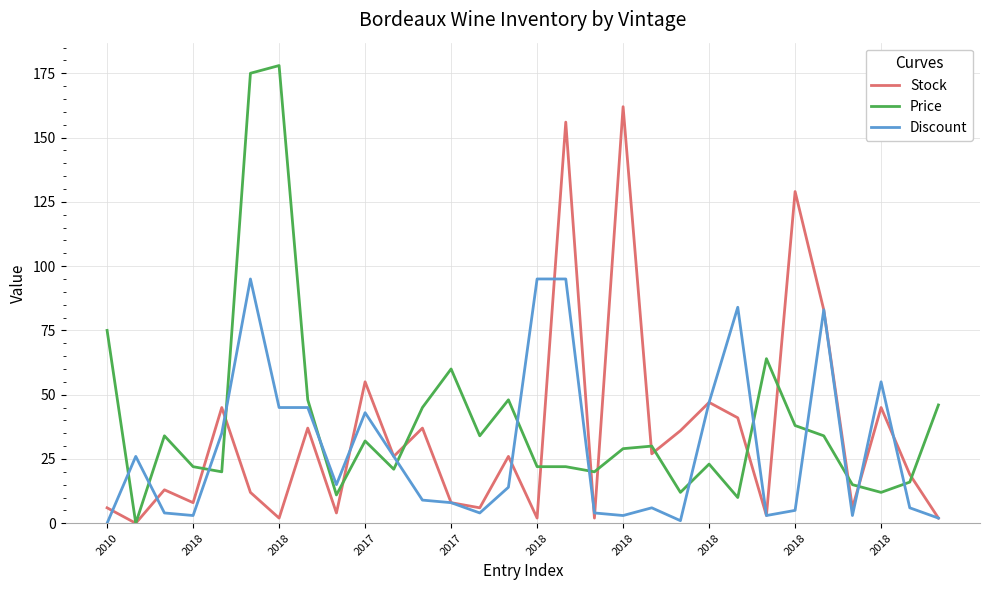

True or false: Price and Discount cross at least once.

True